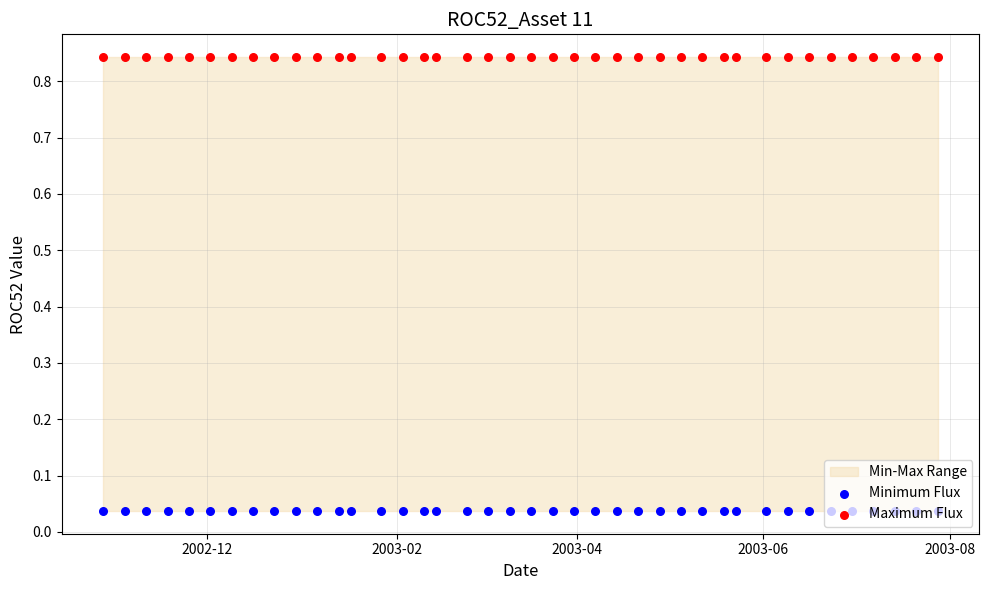

Which series has the largest total across all categories?

Maximum Flux